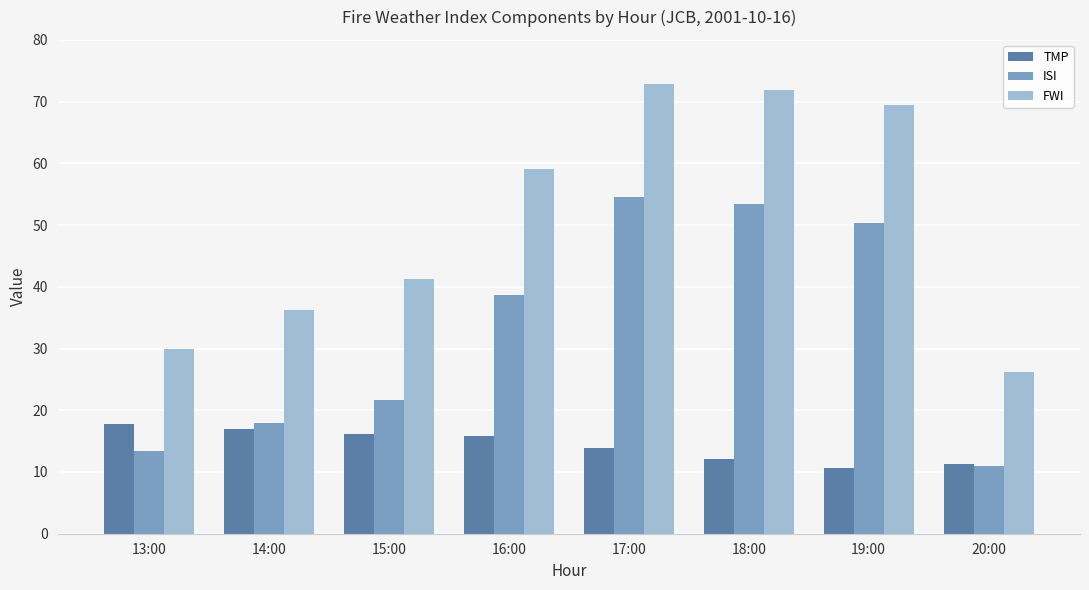

How many data points in FWI are less than 59?

4